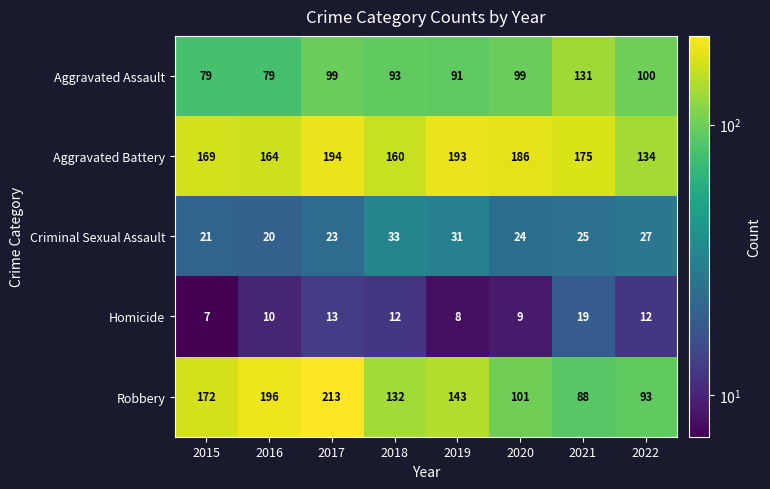

What is the difference between the Aggravated Battery values at 2021 and 2022?

41